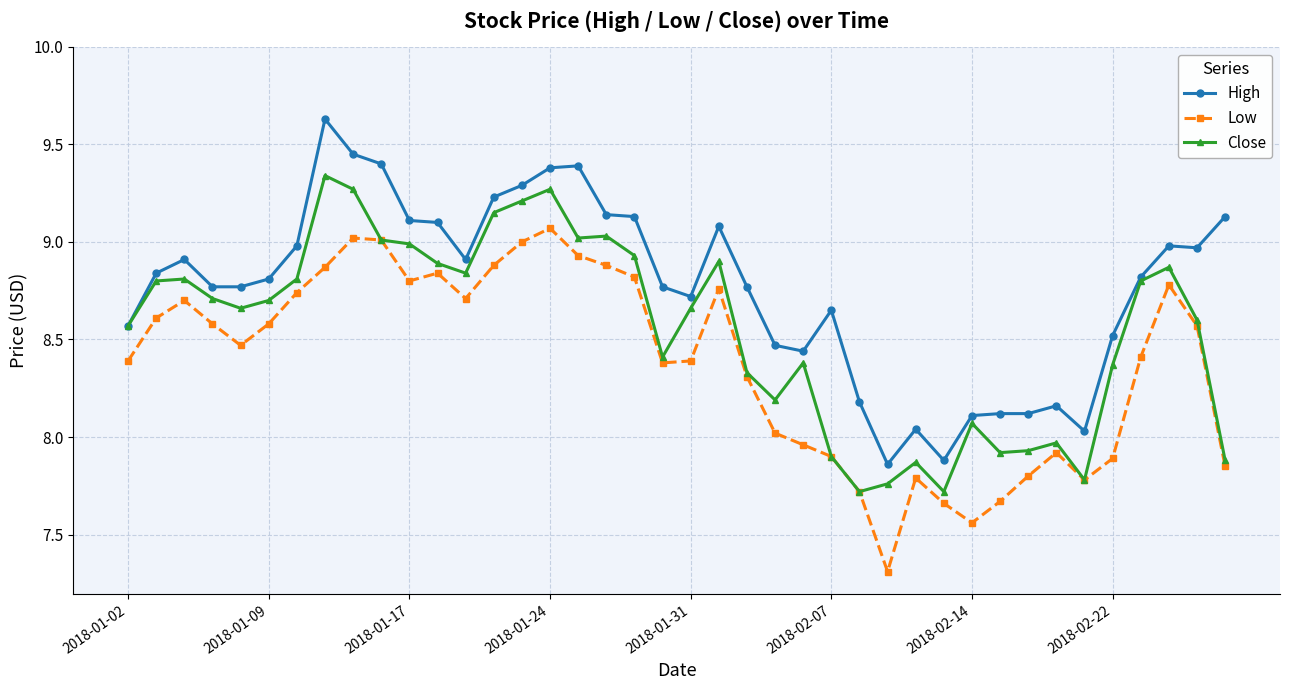

Rank the series by their average value, from highest to lowest.

High, Close, Low